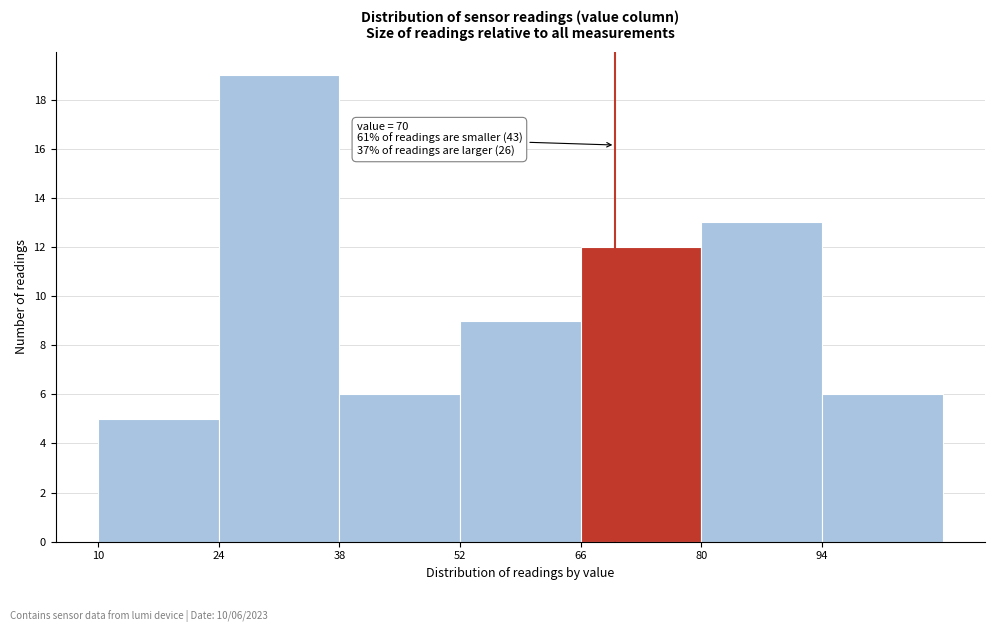

Which range on the x-axis has the tallest bar?

24 to 38